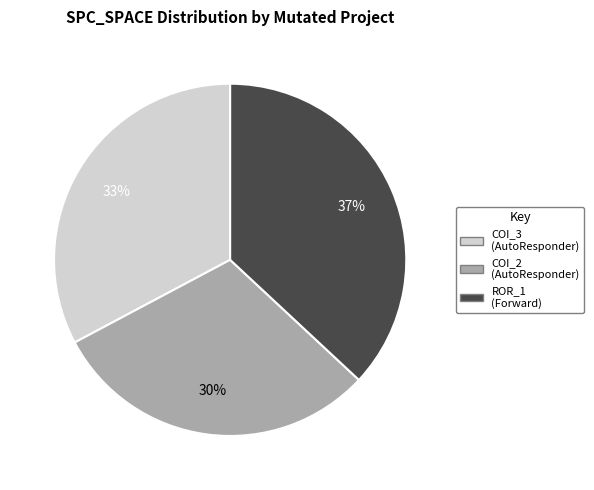

Does any single category account for the majority?

No